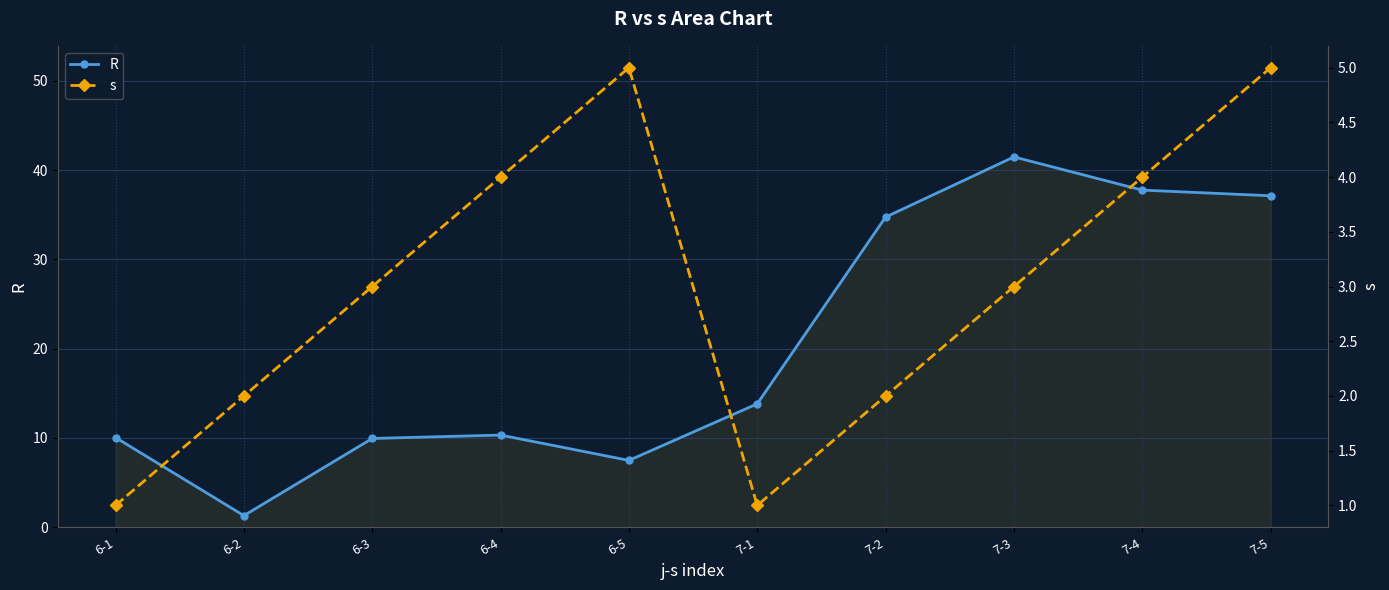

What is the sum of the R values at 6-3 and 7-2?

44.7